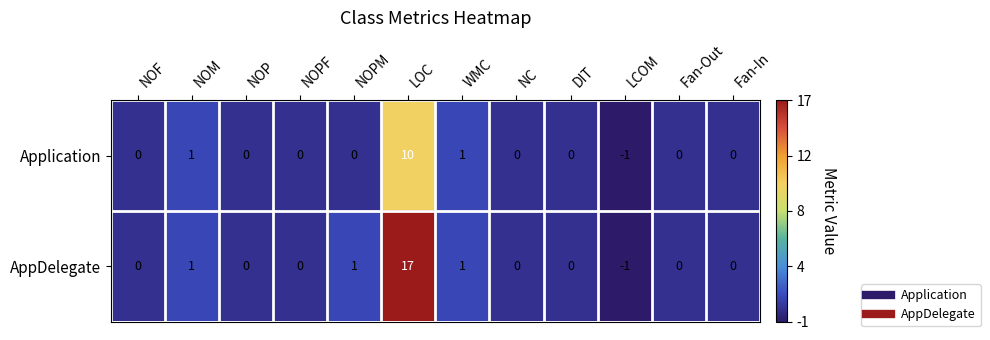

The AppDelegate series shows 6 at Fan-In. True or false?

False